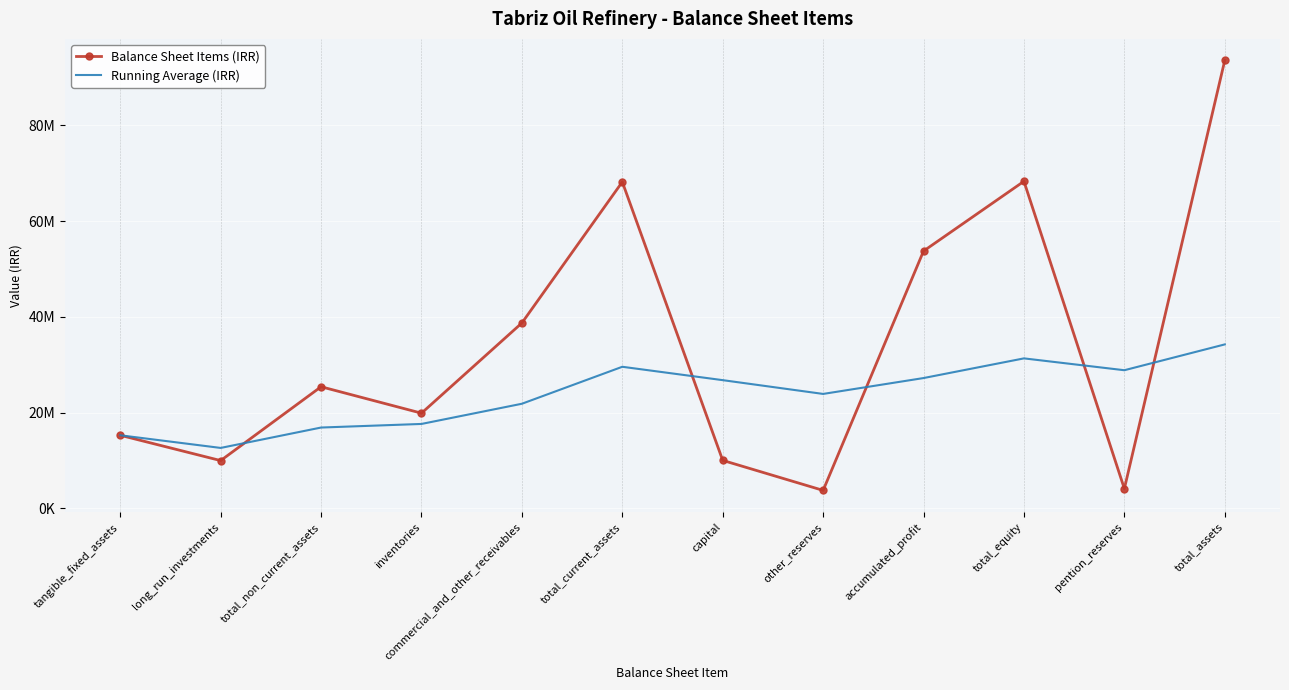

What is the total value across all series at tangible_fixed_assets?

30491564